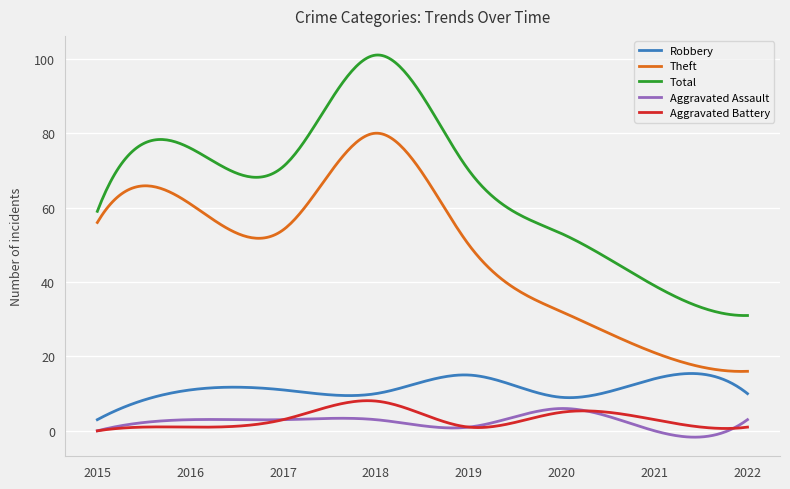

True or false: Aggravated Battery and Robbery intersect in this chart.

False